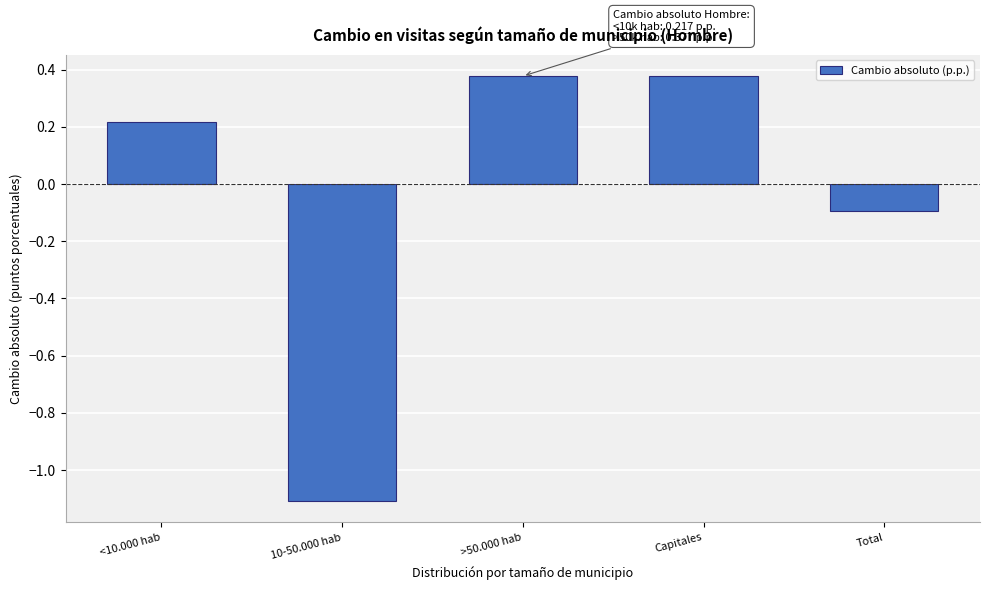

Is it true that the value at <10.000 hab is 0.1?

False